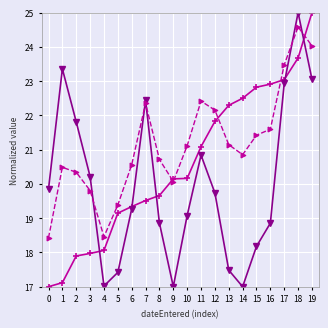

Count the number of data series in this chart.

3